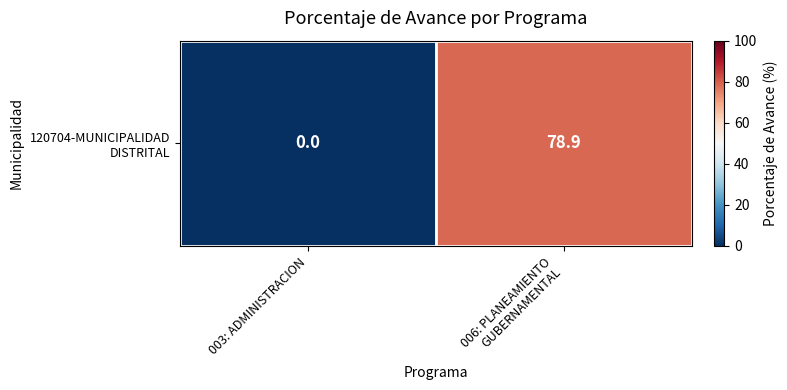

True or false: the data shows 0.0 at 003: ADMINISTRACION.

True